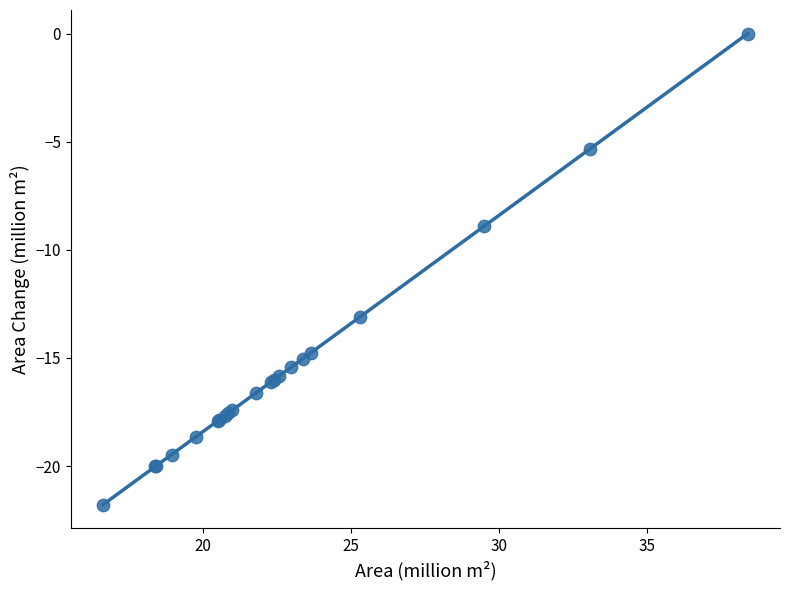

What Y value in the scatter plot is closest to -10?

-8.9